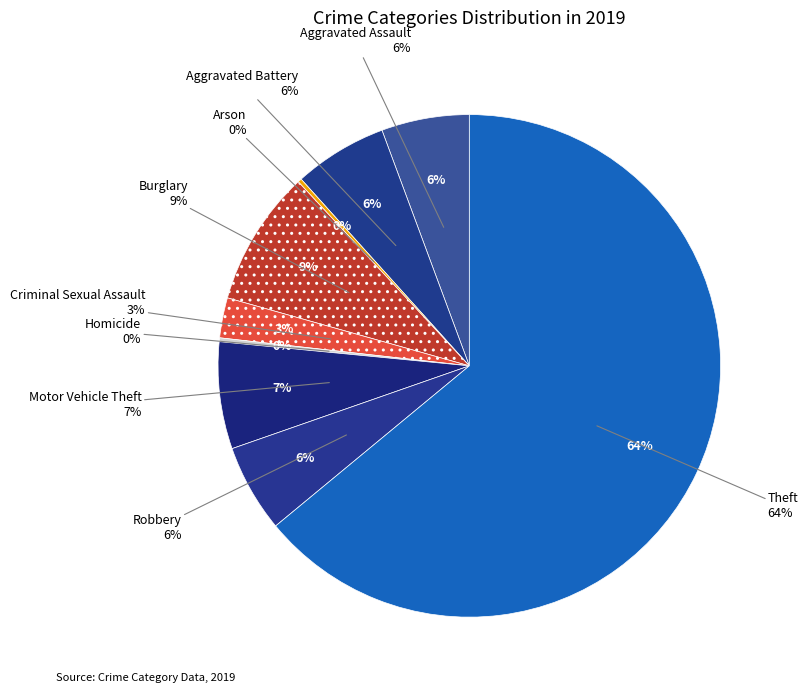

Is it true that Criminal Sexual Assault is 1% of the pie?

False